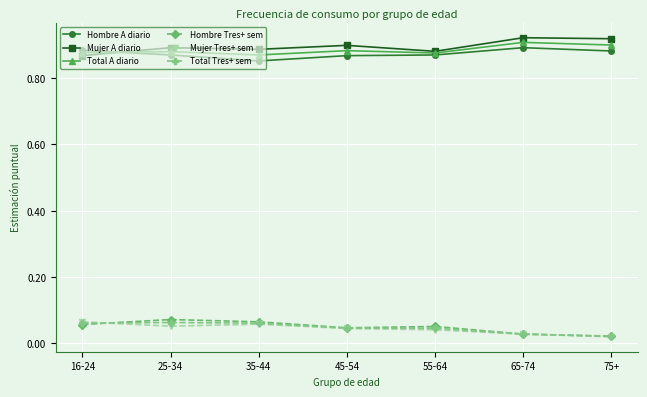

True or false: Mujer Tres+ sem and Hombre A diario intersect in this chart.

False